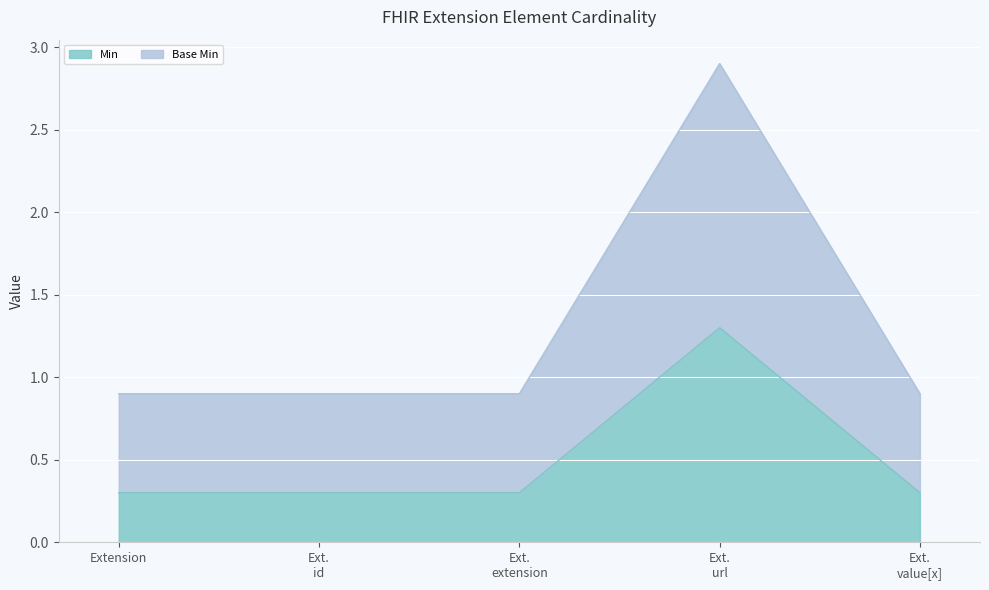

True or false: Base Min and Min cross at least once.

False